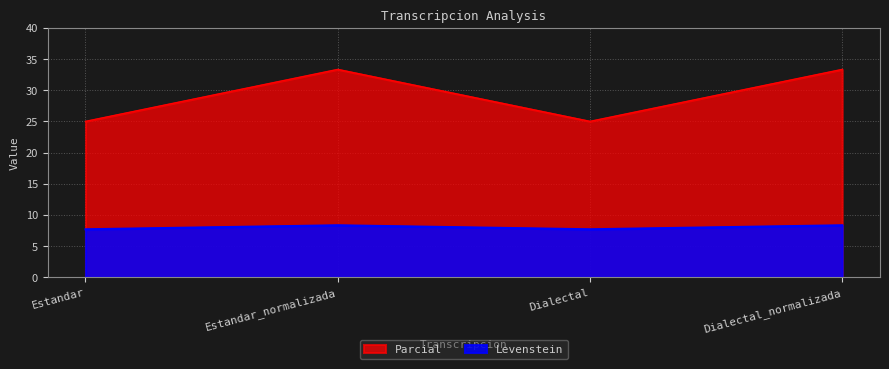

Is the value of Parcial at Dialectal_normalizada greater than the value of Levenstein at Estandar_normalizada?

Yes